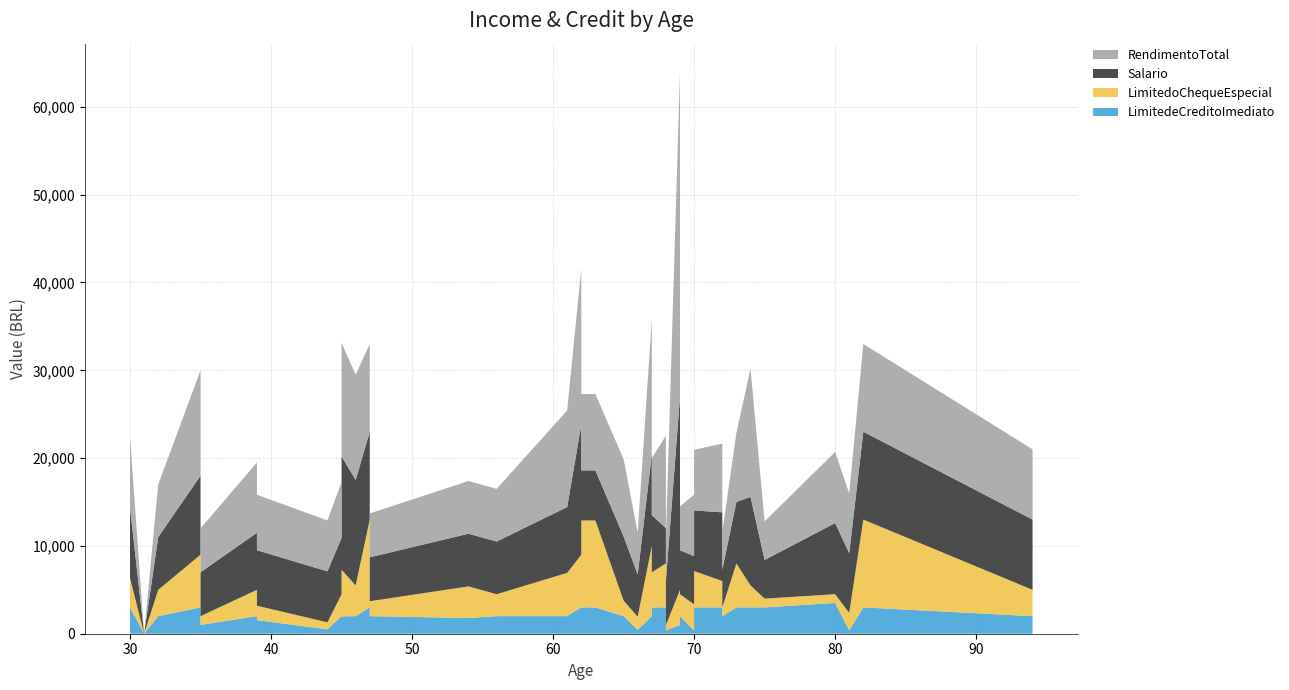

Reading left to right, extract all data points from this chart.

Salario: 8000	0	6000	9000	5000	6500	6320	5800	6400	12913	12000	10000	5000	6000	6000	7500	14800	5700	5700	7300	4800	10400	6500	4027	5000	22000	10000	5000	5500	5214	6900	7825	4300	7000	10084	4400	8100	6800	10000	8000
RendimentoTotal: 8000	0	6000	12000	5000	8000	6320	5800	6400	12913	12000	10000	5000	6000	6000	11000	17800	8700	8700	8800	4800	15400	6500	10527	5000	37000	10000	5000	7000	10736	6900	7825	4300	7890	14584	4400	8100	6800	10000	8000
LimitedoChequeEspecial: 3350	0	3000	6000	1000	3000	1640	800	2500	5320	3500	10000	1700	3600	2500	4930	6000	9900	9900	1780	1500	8000	4000	5000	600	4000	5000	2500	3000	500	4140	3000	1000	5000	2500	1000	1000	2000	10000	3000
LimitedeCreditoImediato: 3000	0	2000	3000	1000	2000	1550	500	2000	1970	2000	3000	2000	1790	2000	2000	3000	3000	3000	2000	440	2000	3000	3000	380	1000	3000	2000	340	400	3000	3000	2000	3000	3000	3000	3500	380	3000	2000